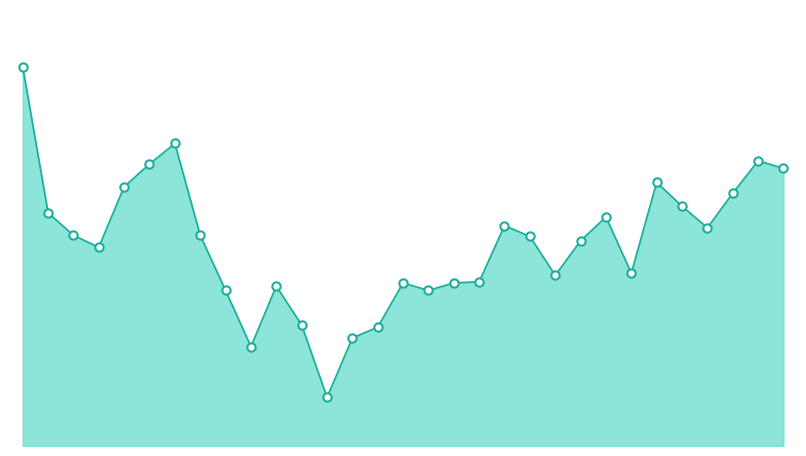

Rank the categories by value from lowest to highest.

13, 10, 14, 15, 12, 9, 17, 11, 16, 18, 19, 22, 25, 4, 23, 21, 3, 8, 28, 20, 24, 2, 27, 29, 5, 26, 31, 6, 30, 7, 1